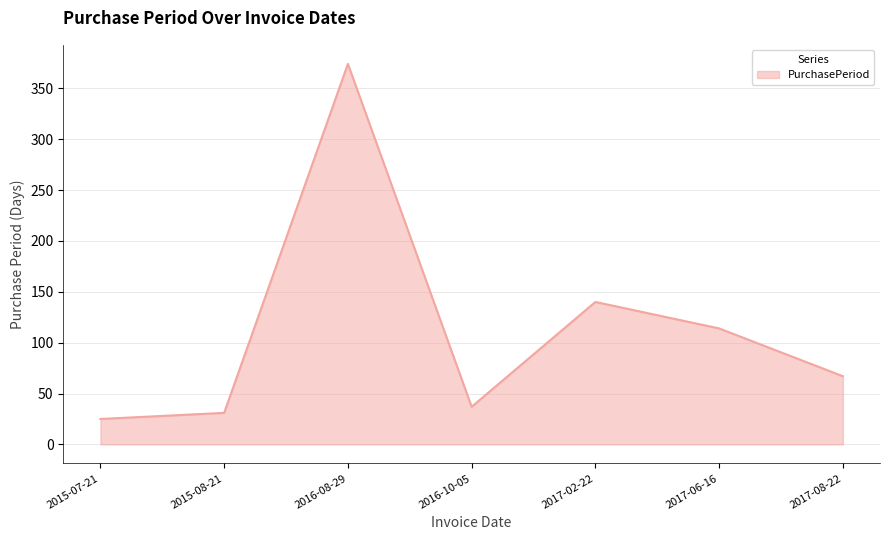

What is the greatest value displayed?

374